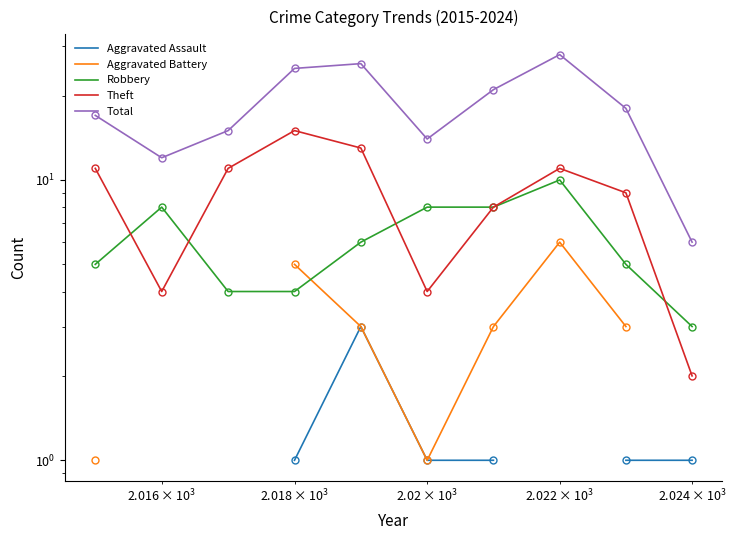

How many distinct data groups are displayed?

5